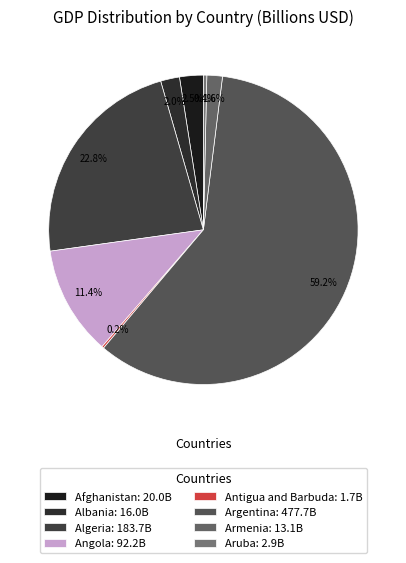

To the nearest percent, what portion does Albania represent?

2%